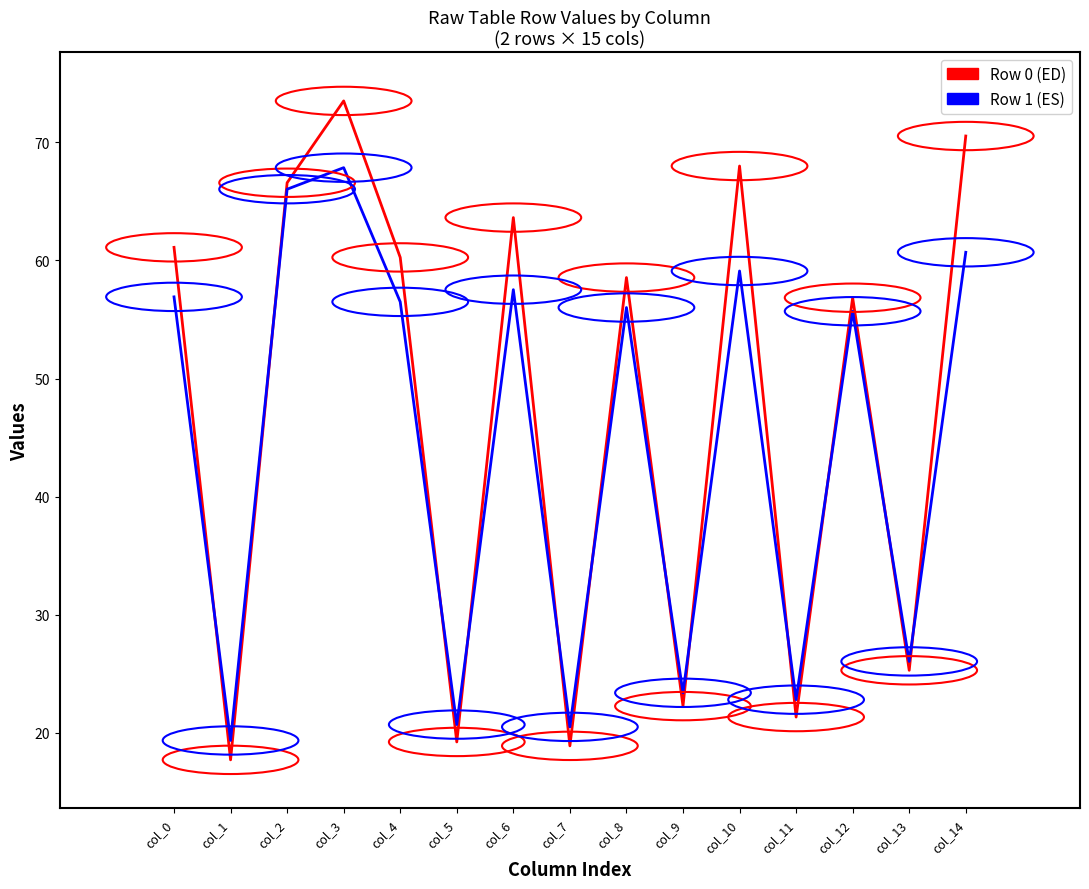

What is the maximum value shown in the chart?

73.5